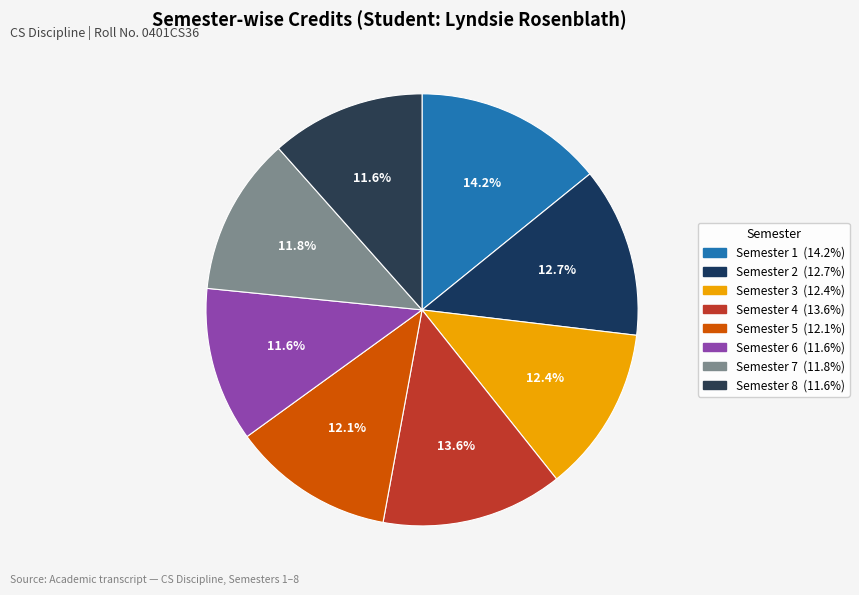

Which has a higher value, Semester 4 or Semester 3?

Semester 4